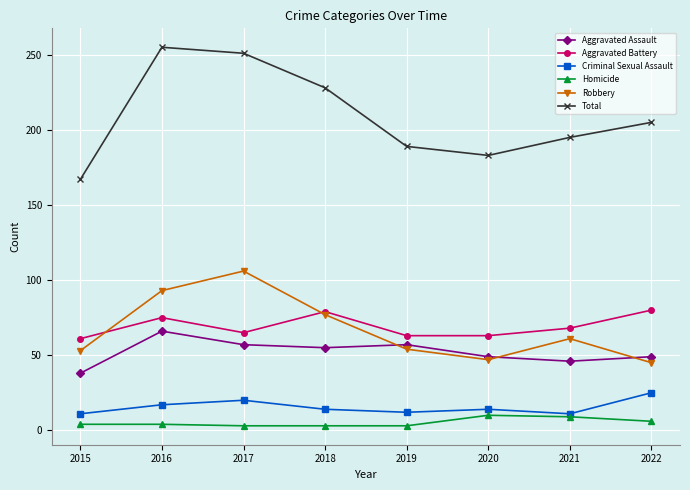

Read the Homicide value at 2021.

9